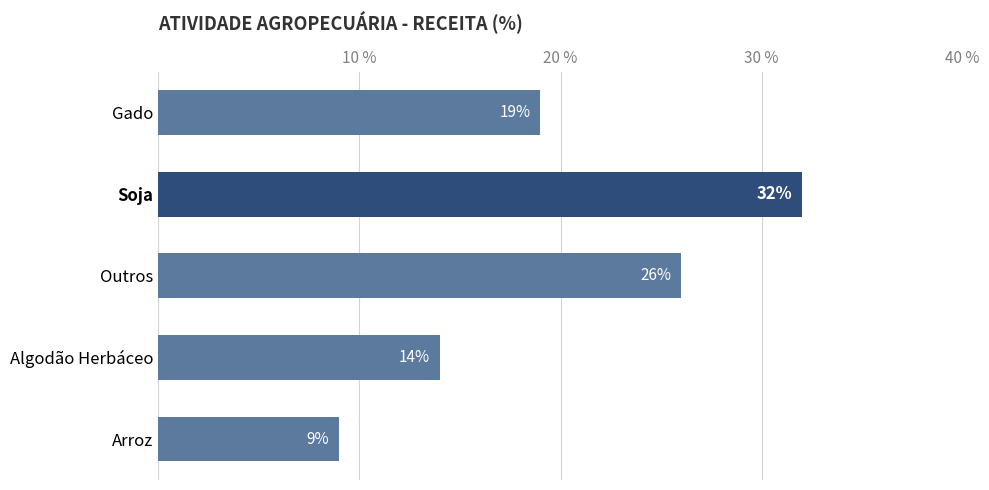

Which label corresponds to the largest value in the chart?

Soja